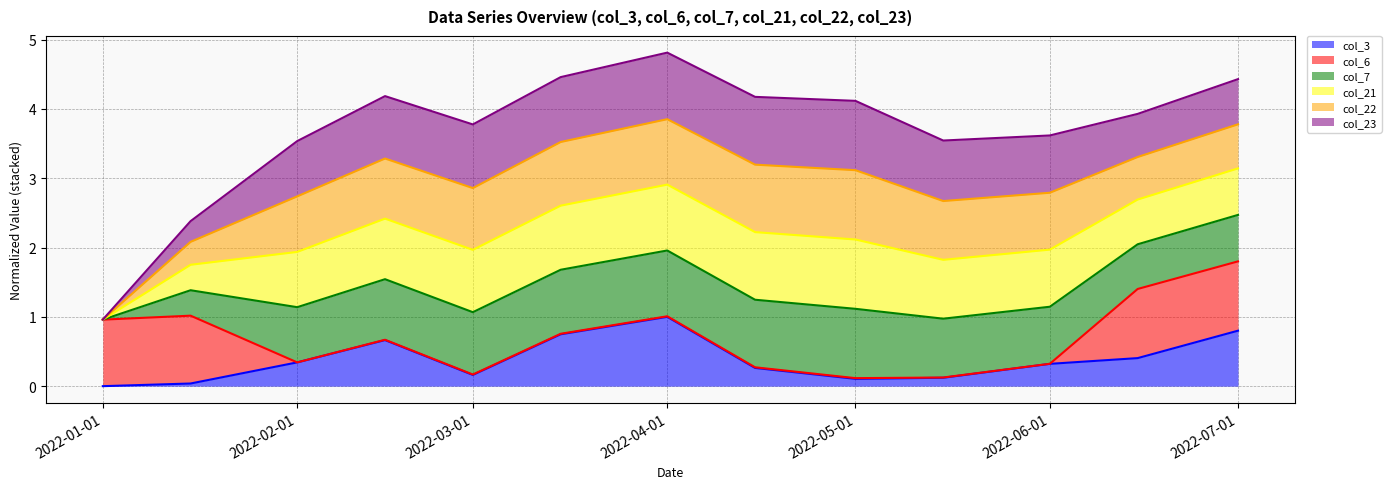

How many data points in col_22_line are above 3?

7